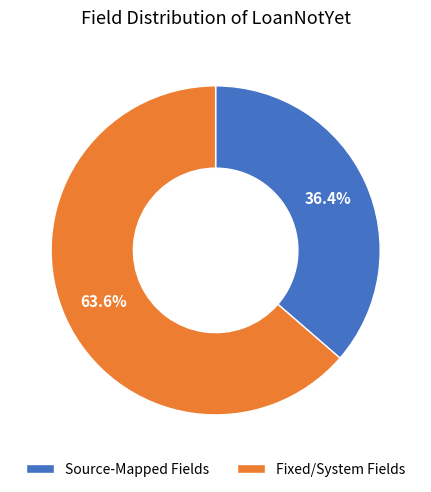

How many slices are in this pie chart?

2